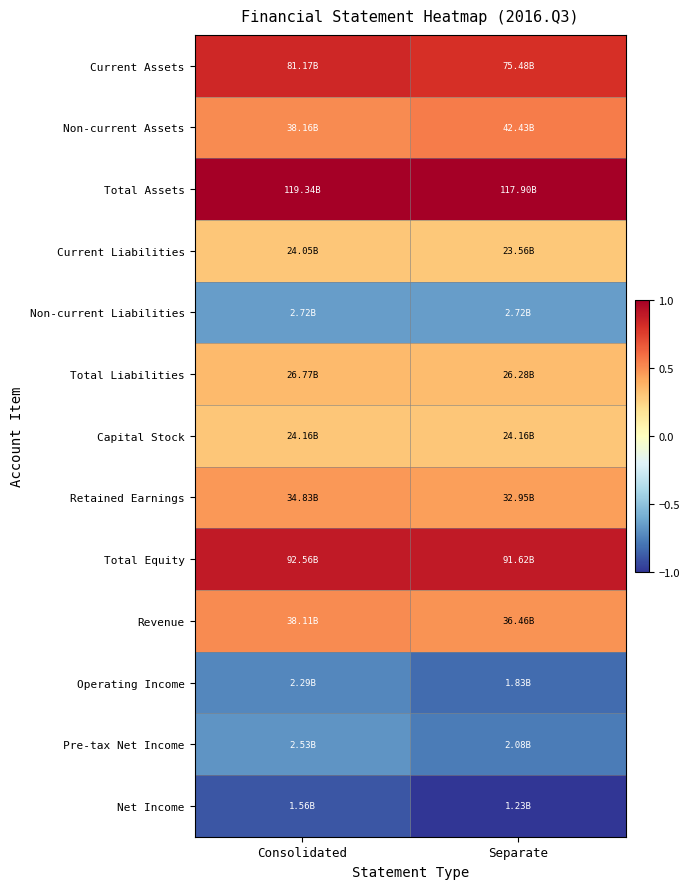

What is the greatest value displayed?

1.0